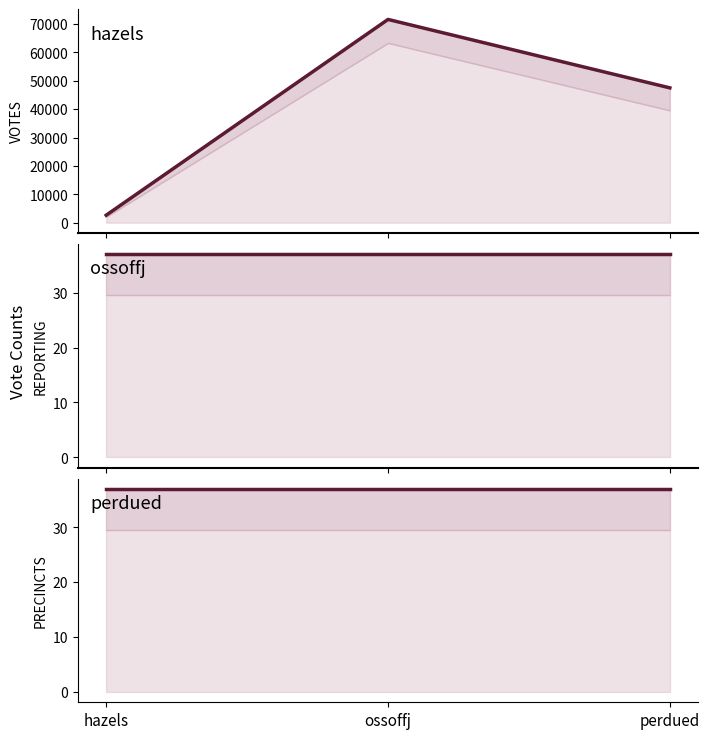

What is the total value across all series at perdued?

47560